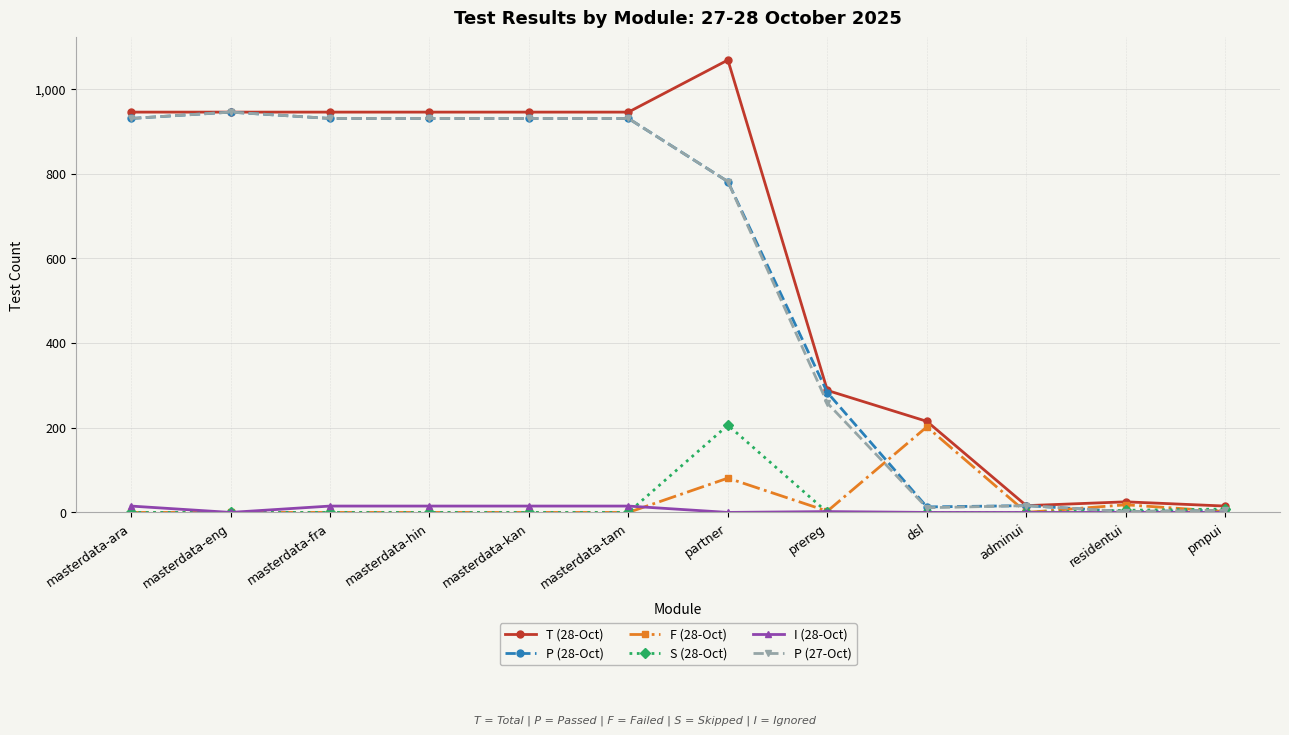

Which series has the widest spread of values?

T (28-Oct)